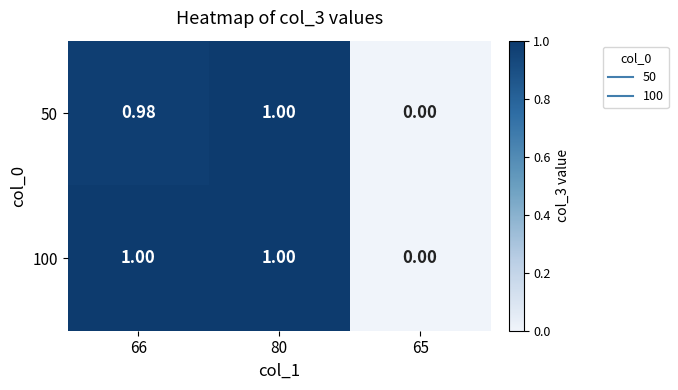

Reading left to right, what are all the values shown in this chart?

50: 66=1.0	80=1.0	65=0.0
100: 66=1.0	80=1.0	65=0.0